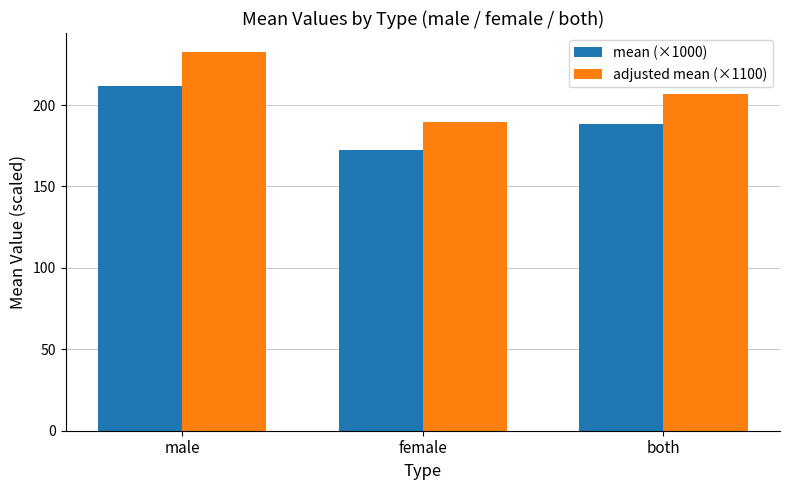

How many values in the mean (×1000) series exceed 188?

2